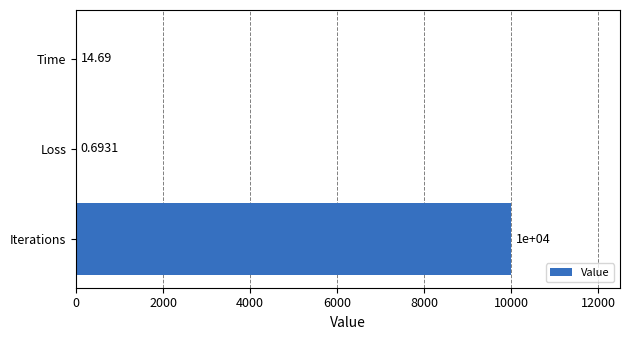

What is the change in value from Iterations to Loss?

-9999.3